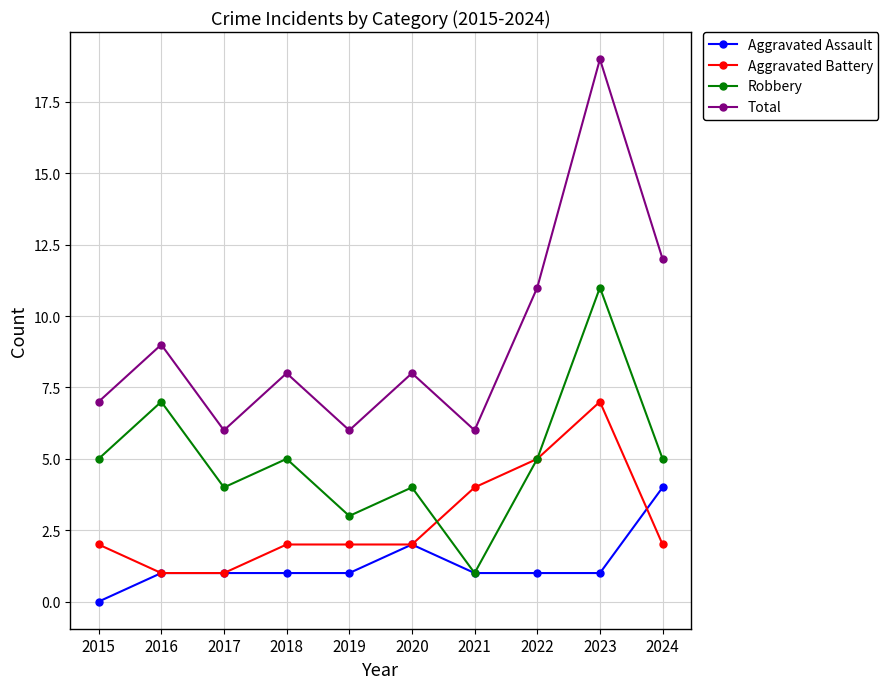

Where is the first local minimum for Total?

2017